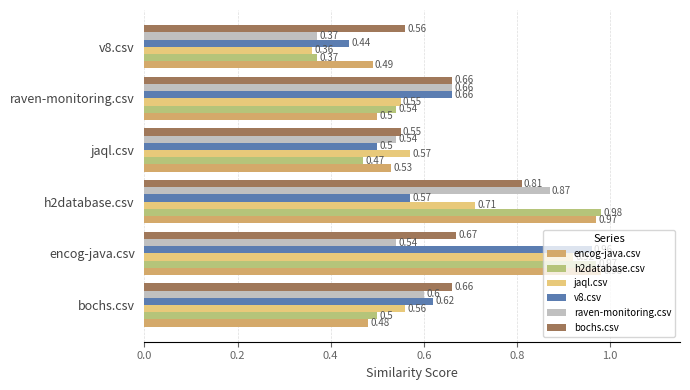

Between h2database.csv and v8.csv, which series saw the biggest shift?

h2database.csv